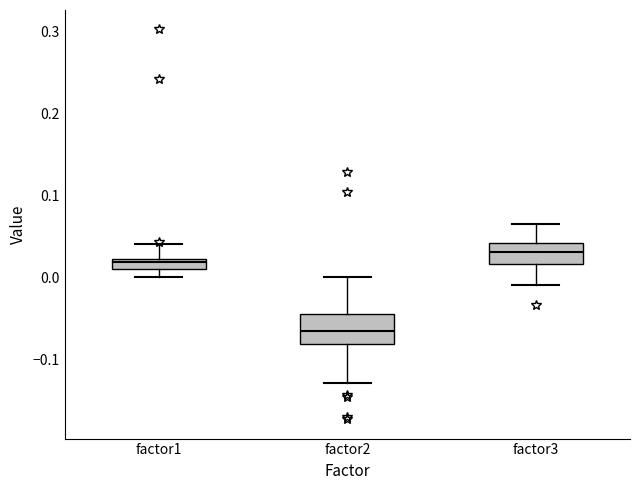

Which box has the highest median line?

factor3